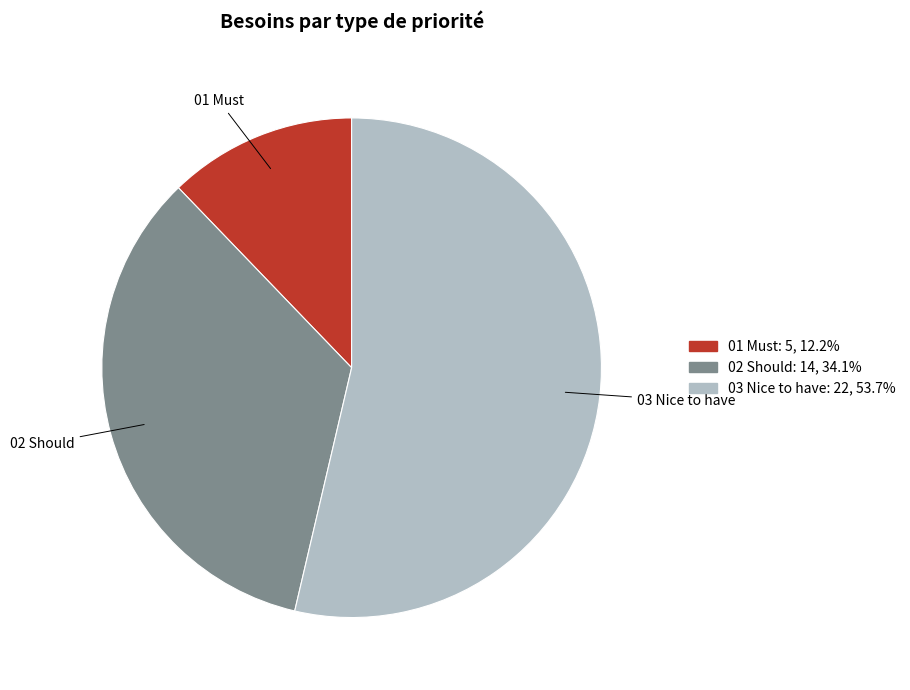

Is it true that 02 Should is 27% of the pie?

False